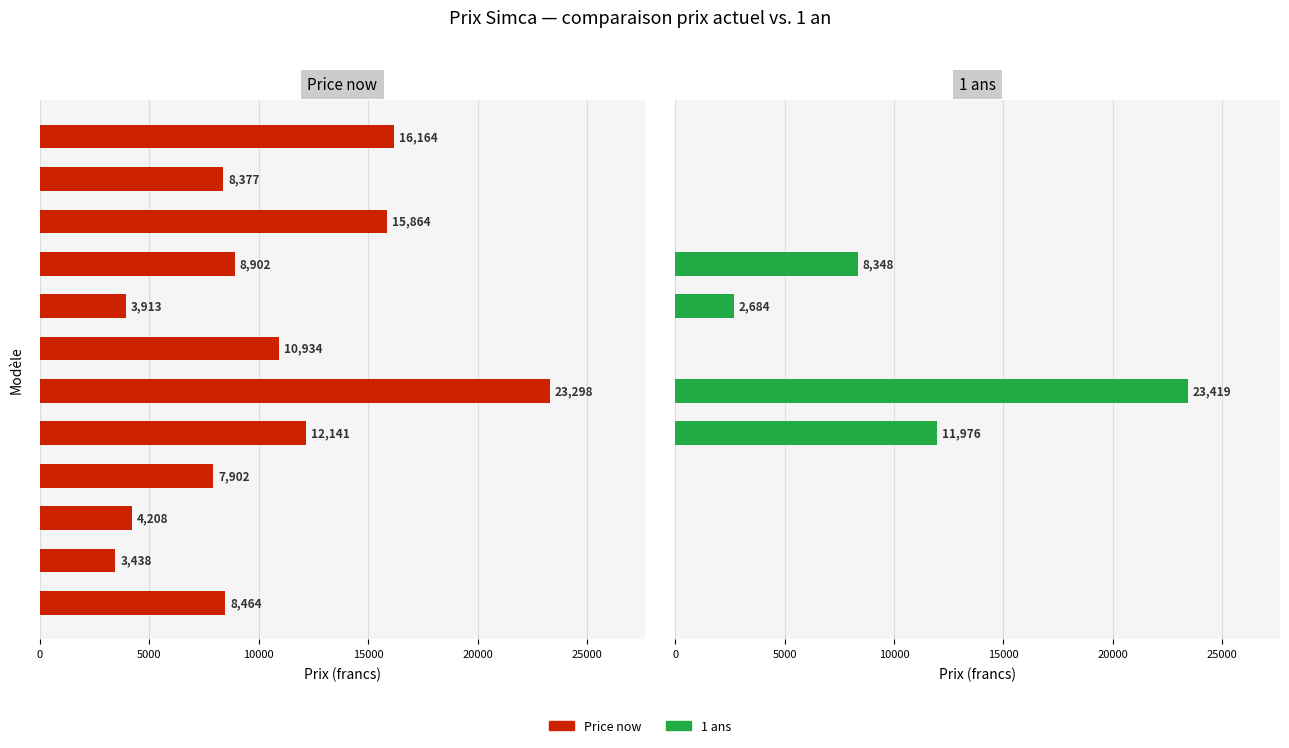

What value does the Price now series have at 10000, to the nearest 100?

4200